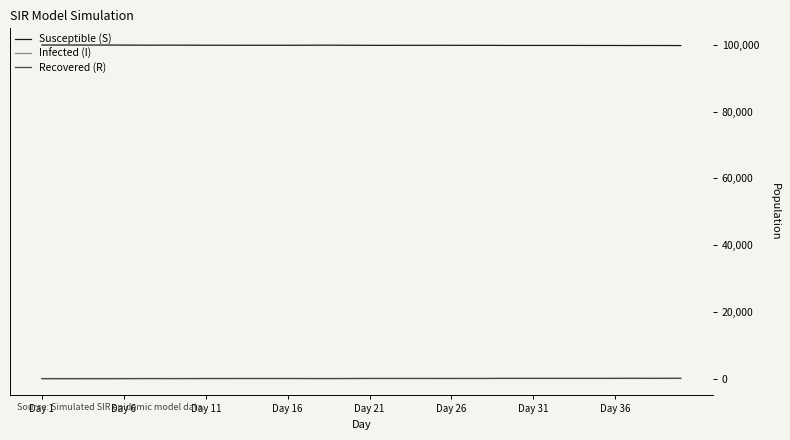

True or false: Infected (I) and Susceptible (S) intersect in this chart.

False